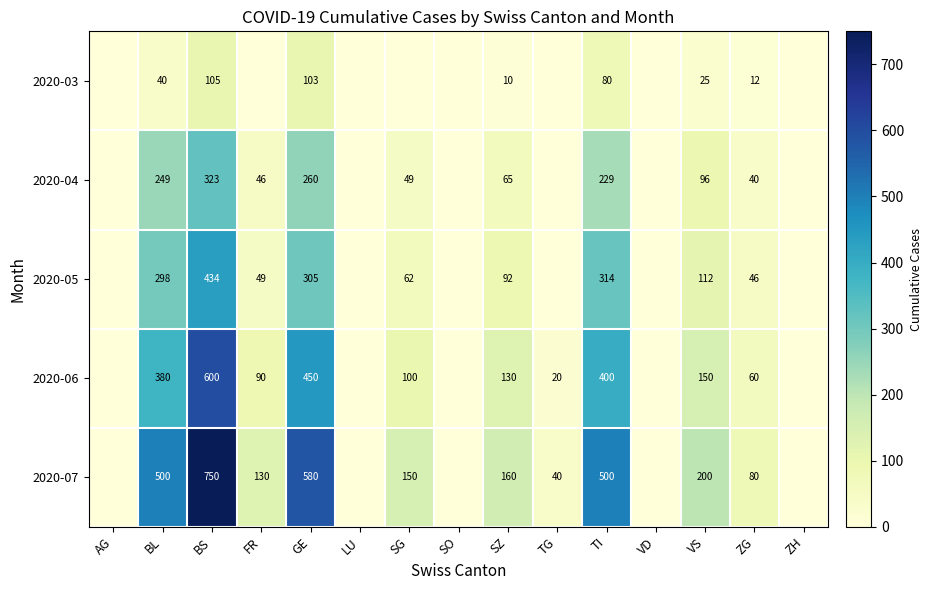

The value of 2020-07 at ZG is 140. True or false?

False